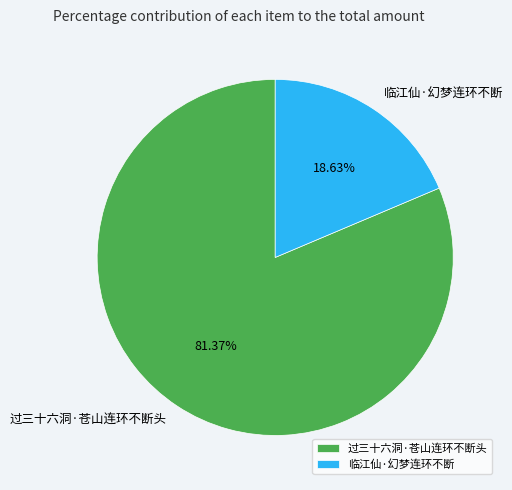

Is it true that 过三十六洞·苍山连环不断头 is 81% of the pie?

True